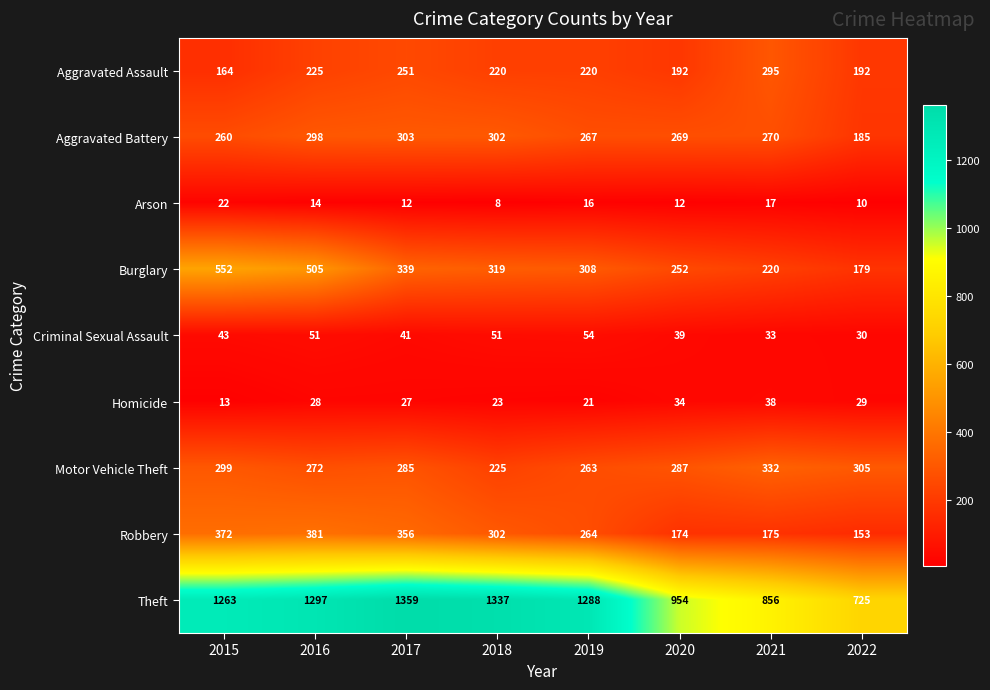

Which series changed the most between 2020 and 2022?

Theft